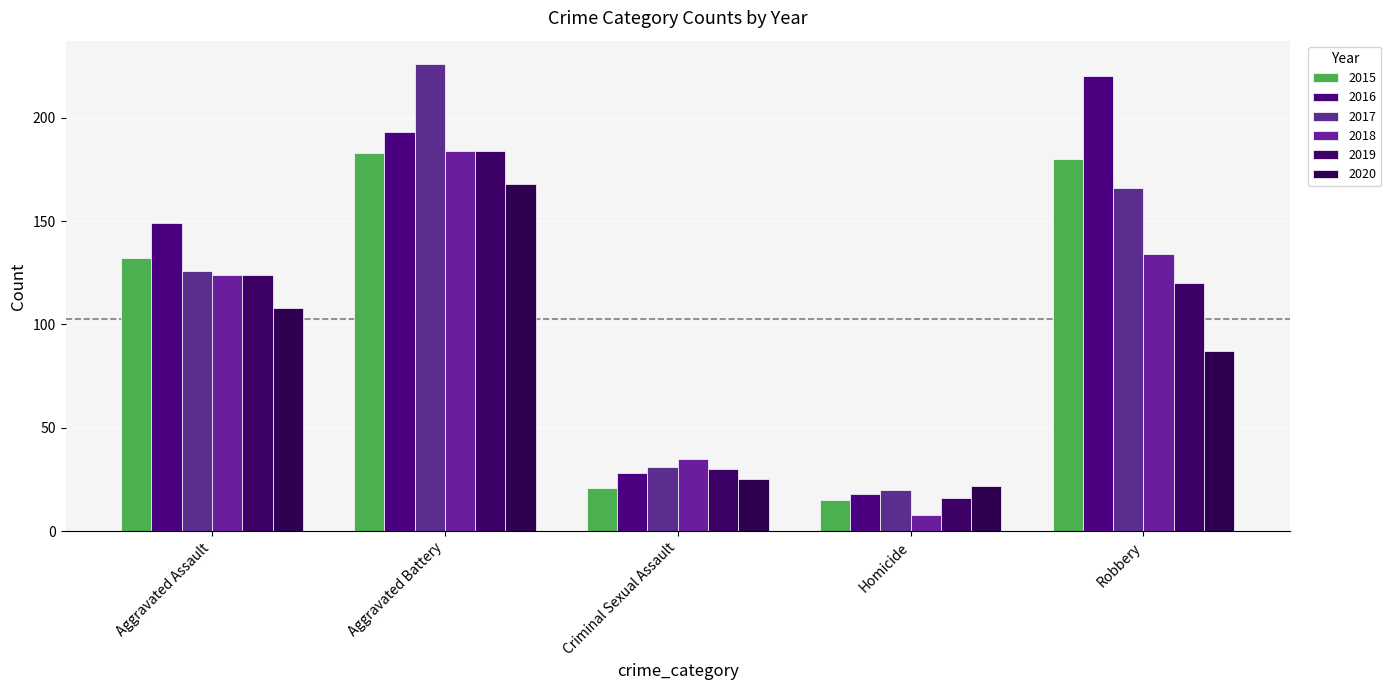

How many distinct data groups are displayed?

6